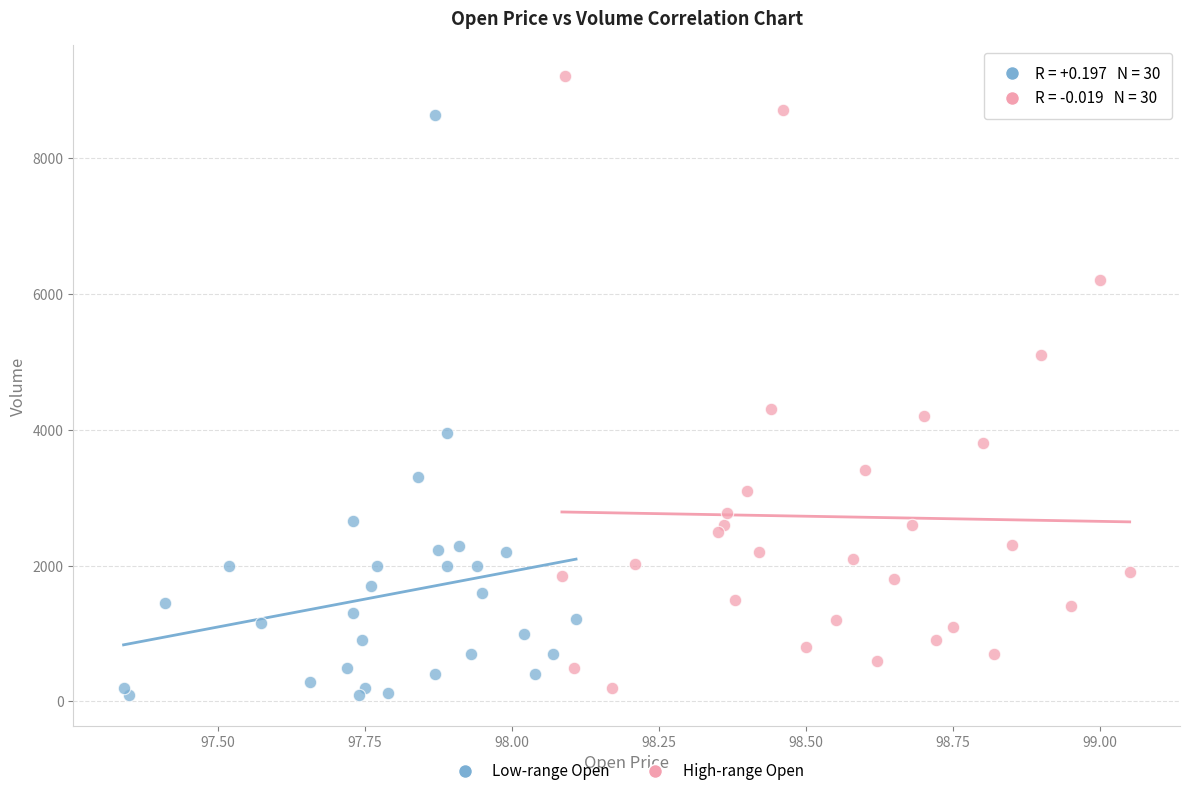

Which series reaches the minimum Y coordinate?

Low-range Open